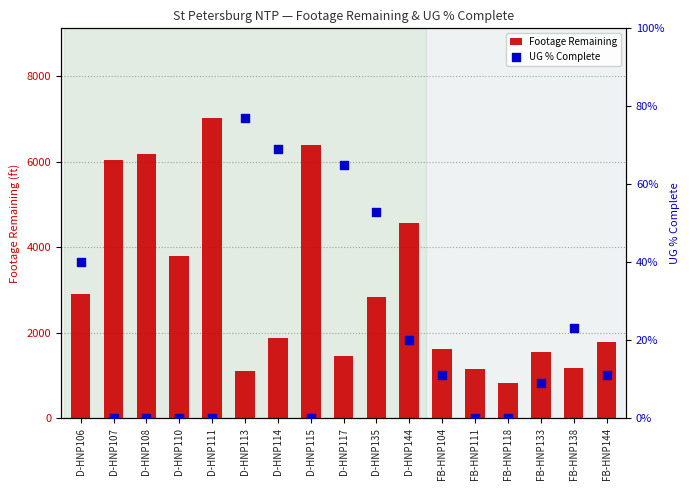

At which category is the sum across all series the highest?

D-HNP111